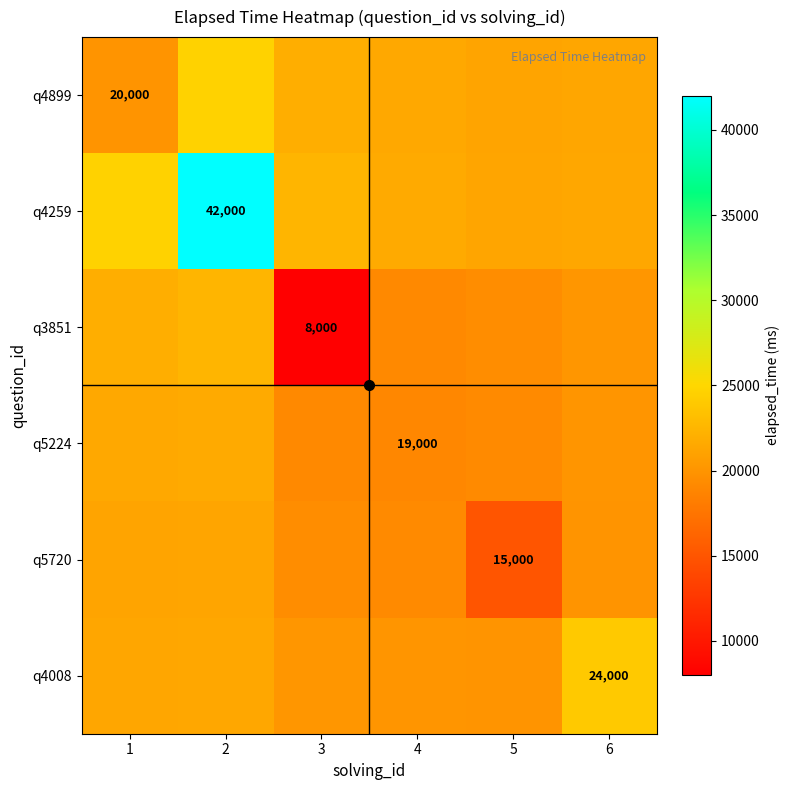

At how many categories does at least one series exceed 32500?

1